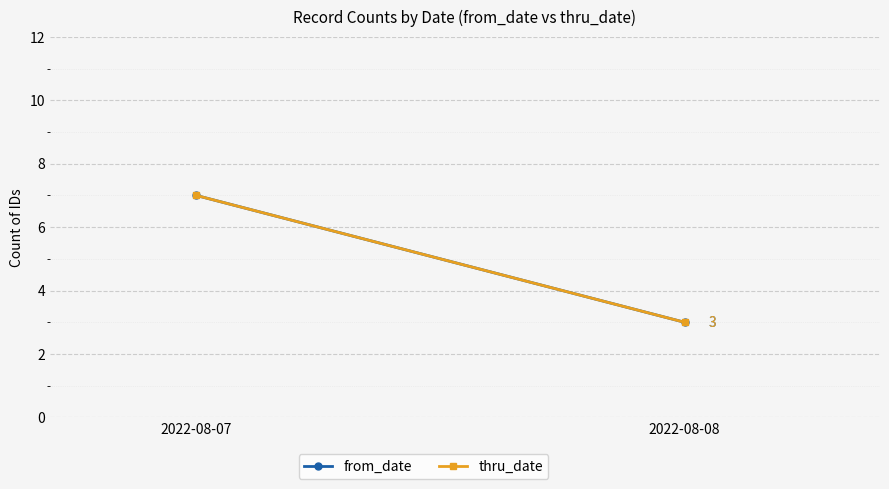

How many distinct data groups are displayed?

2